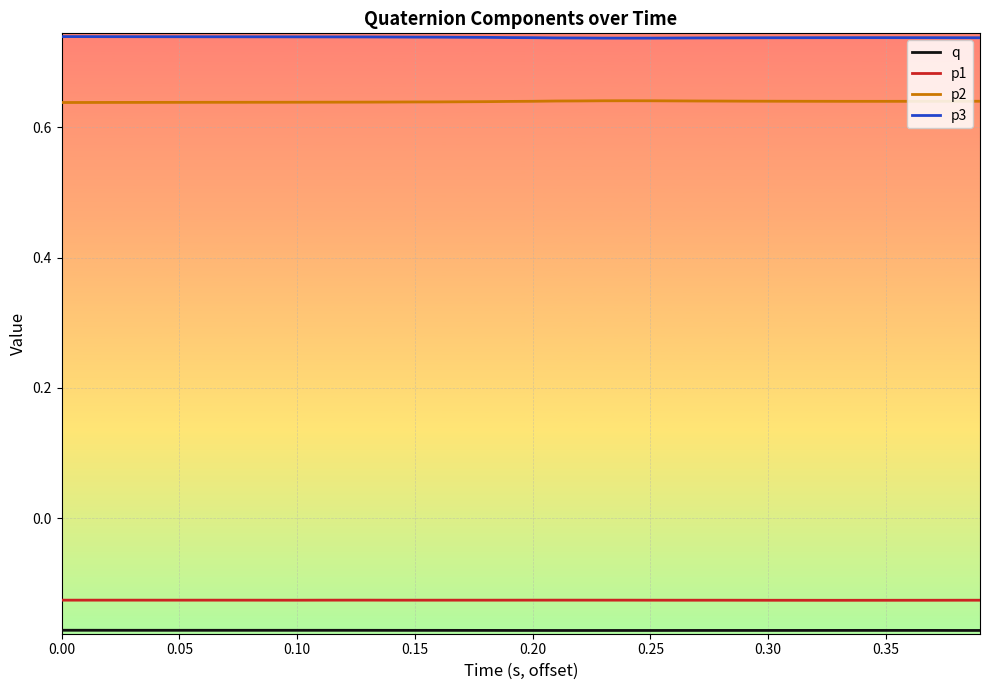

Which series has the largest total across all categories?

p3